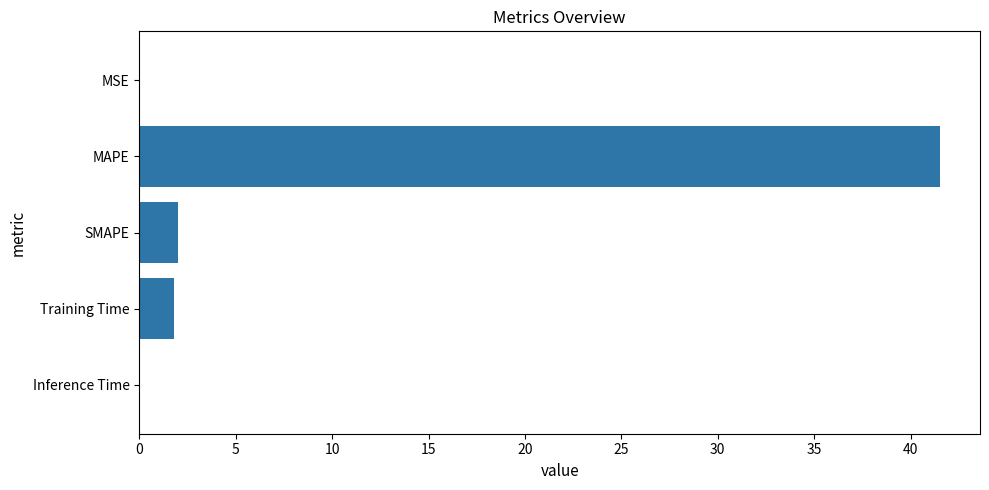

What is the greatest value displayed?

41.5